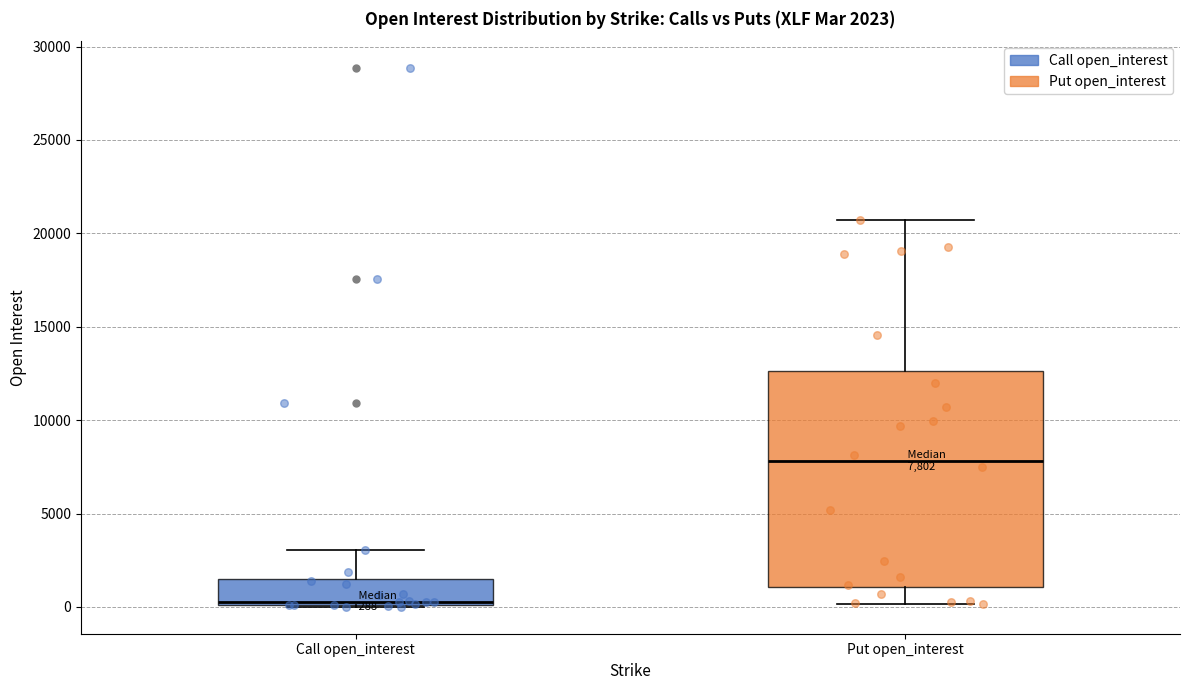

Which box is the tallest, from its lower edge to its upper edge?

Put open_interest